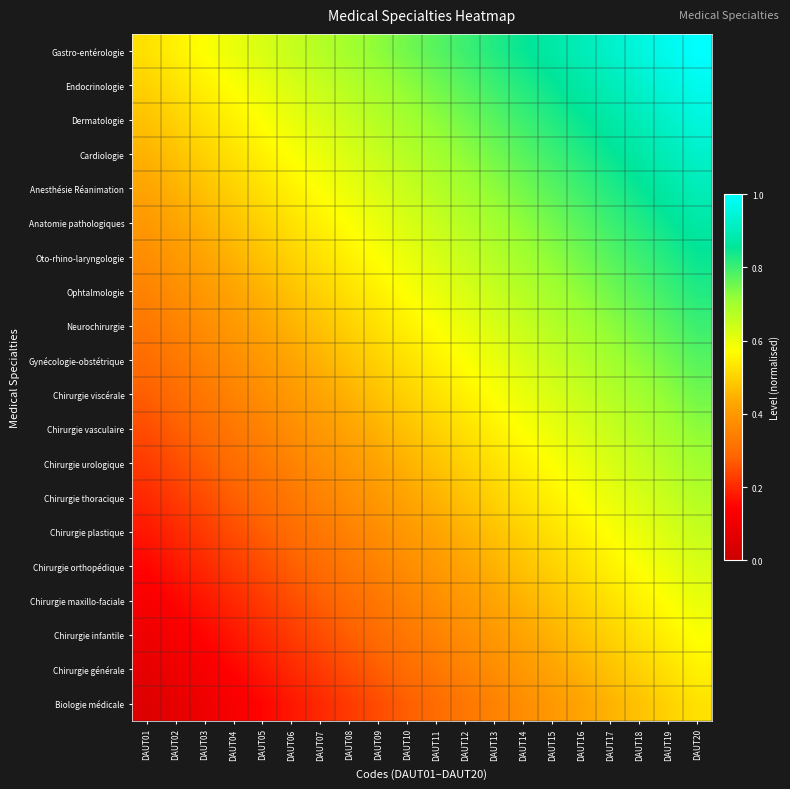

What is the spread (max minus min) of values at DAUT20?

0.5